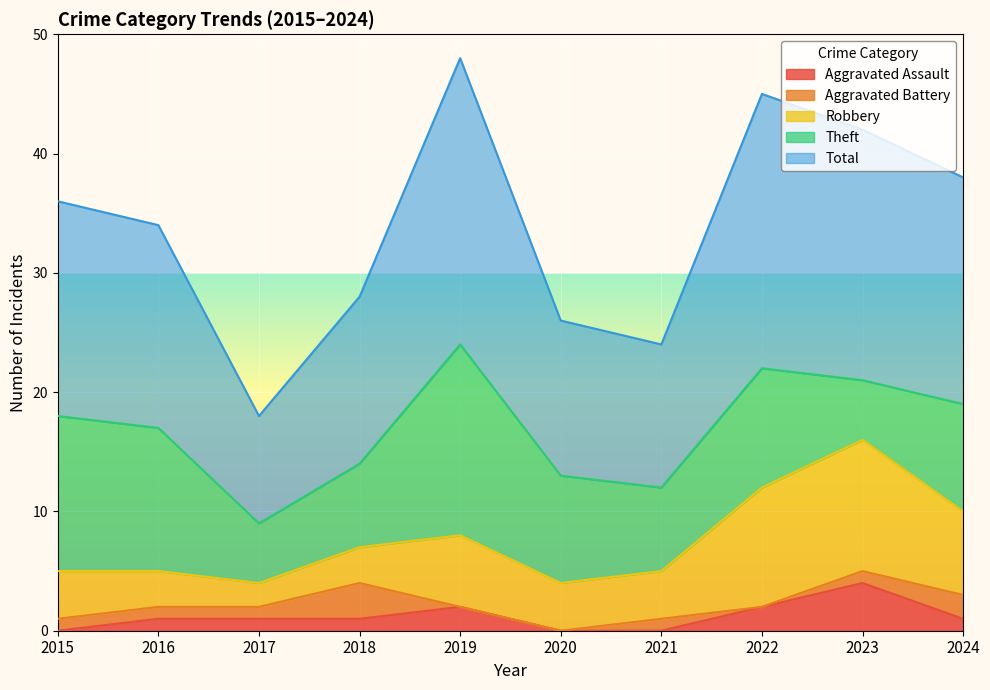

True or false: Aggravated Assault and Robbery cross at least once.

False